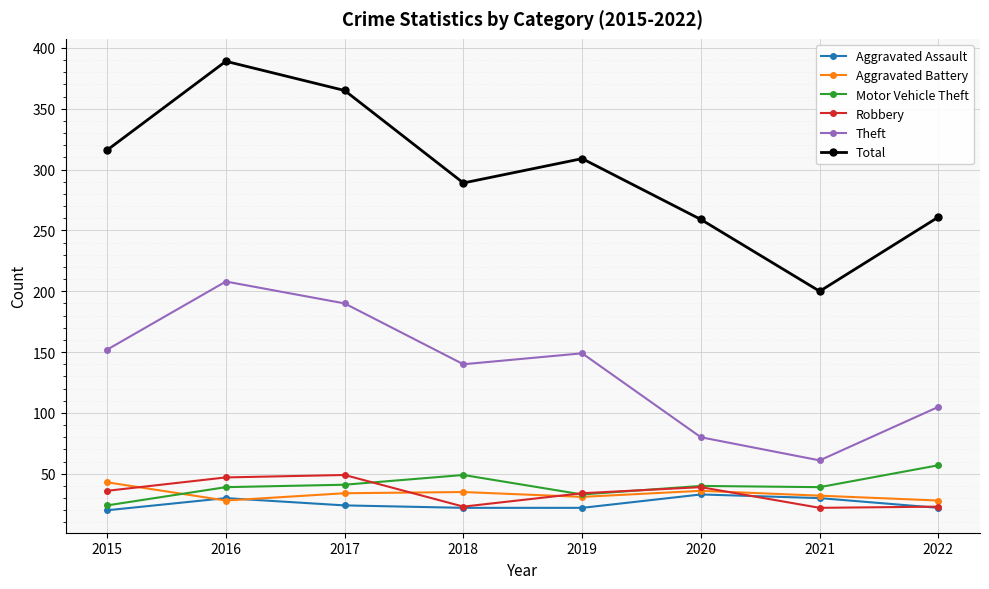

How many values in the Total series are below 309?

4